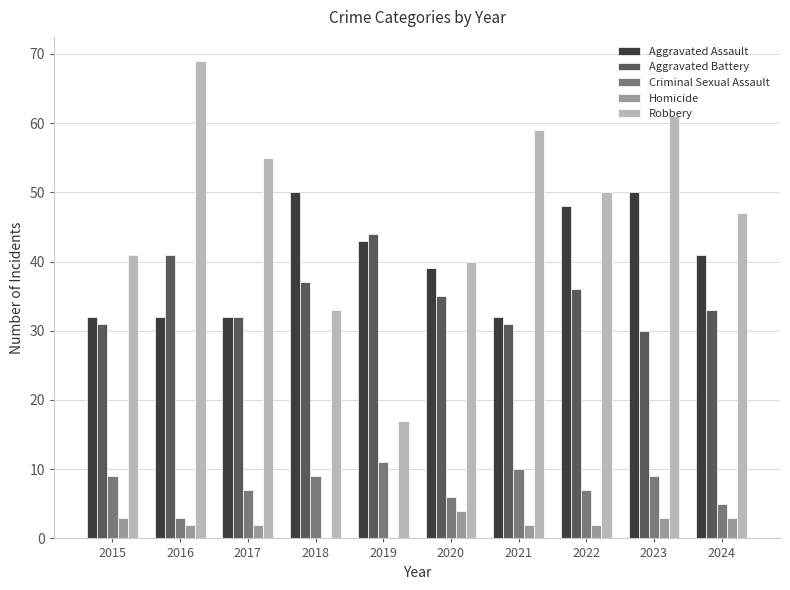

What are all the series names shown in the legend?

Aggravated Assault, Aggravated Battery, Criminal Sexual Assault, Homicide, Robbery